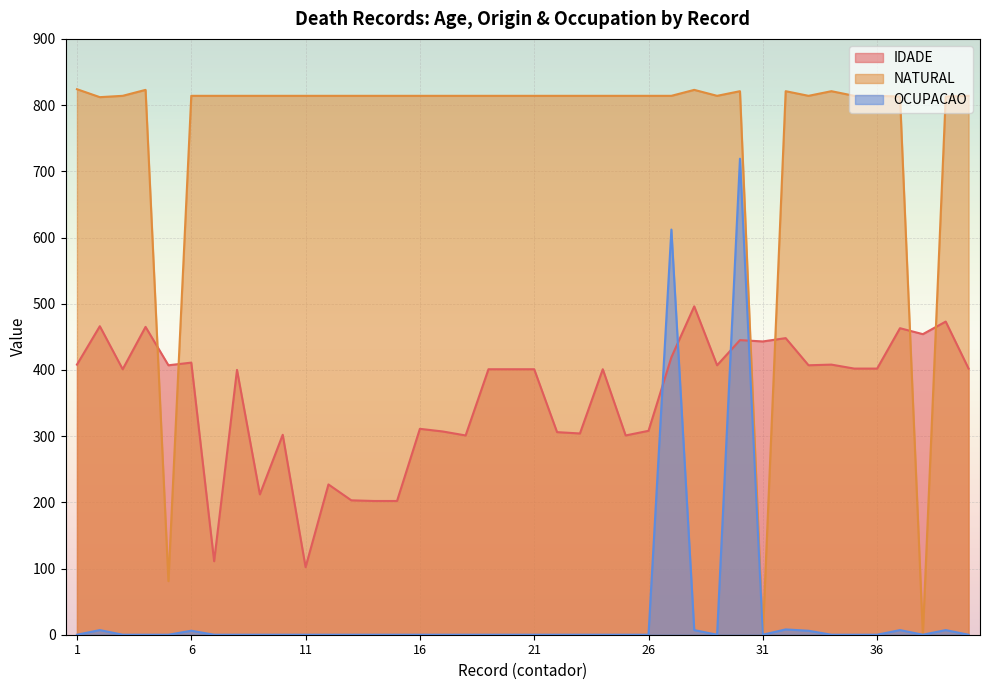

Between 22 and 31, which series saw the biggest shift?

NATURAL